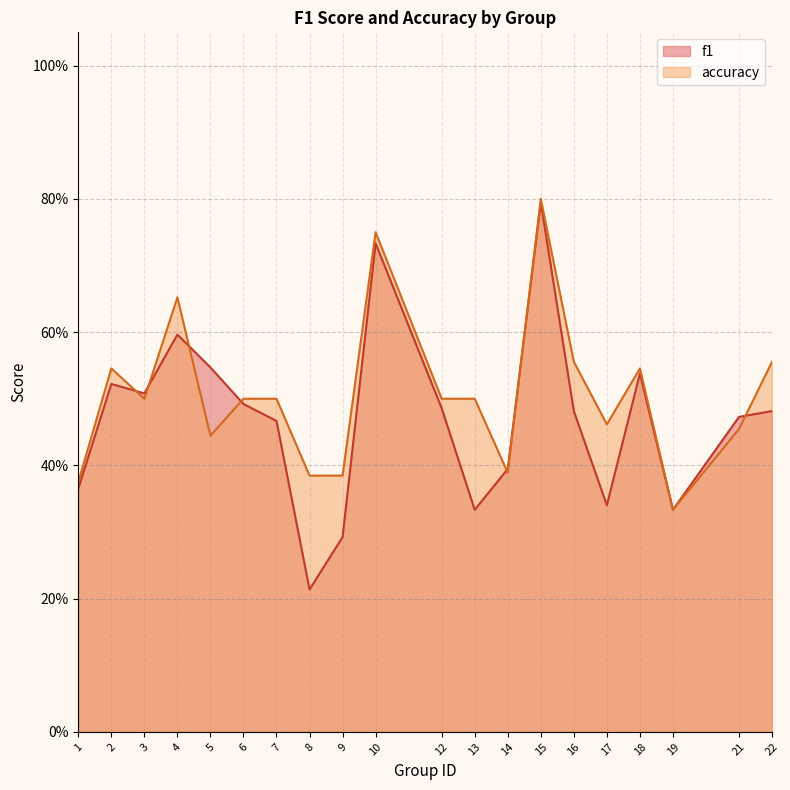

What is the highest value of the accuracy series?

0.8